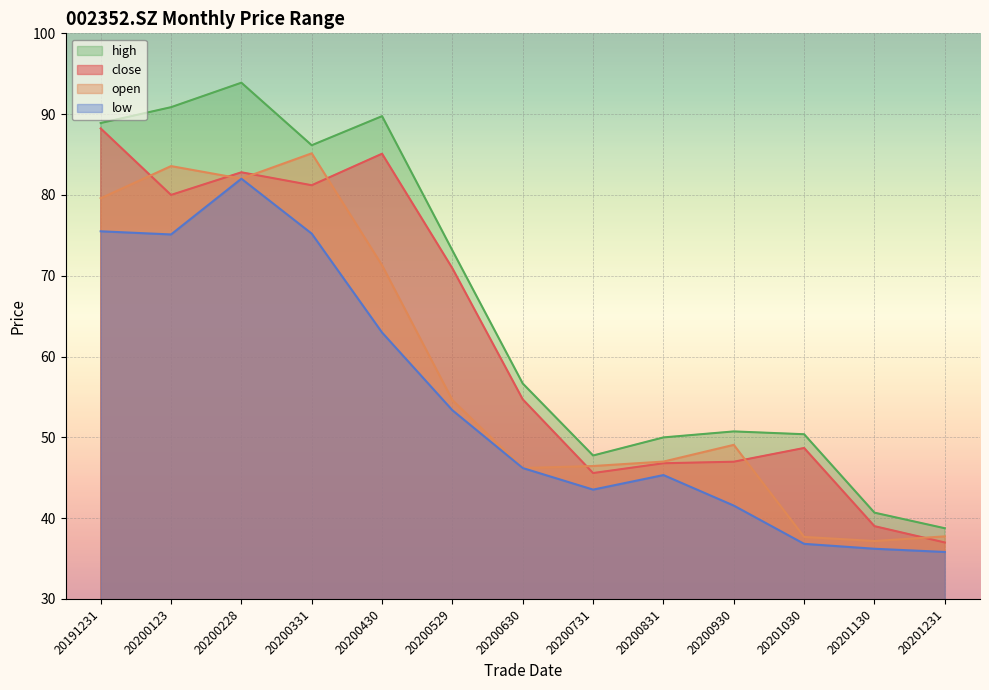

What is the sum of all close values?

807.0